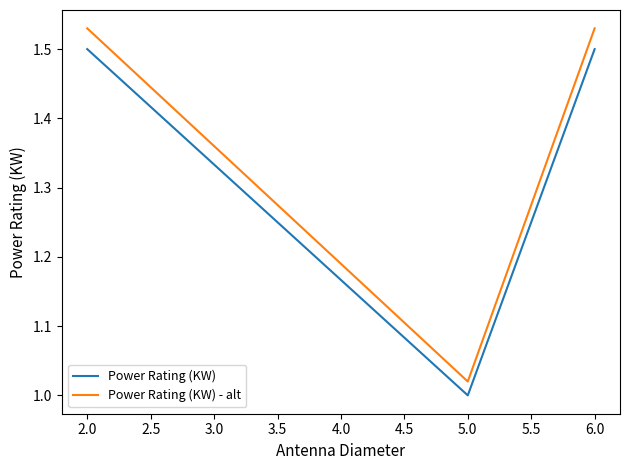

List the series in order of their overall mean, lowest first.

Power Rating (KW), Power Rating (KW) - alt